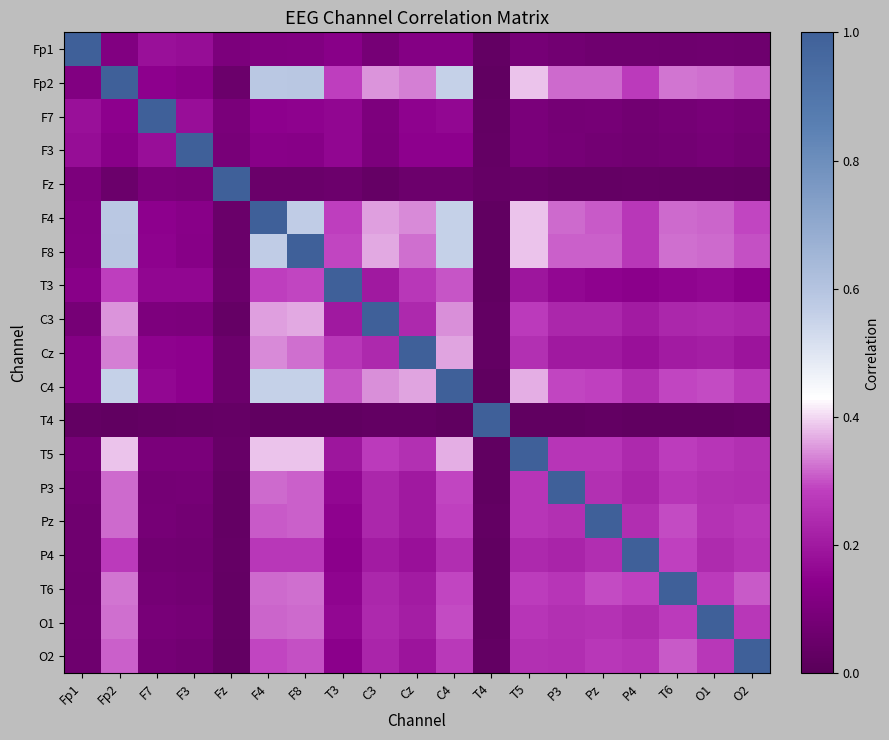

What is the spread (max minus min) of values at Fp1?

1.0